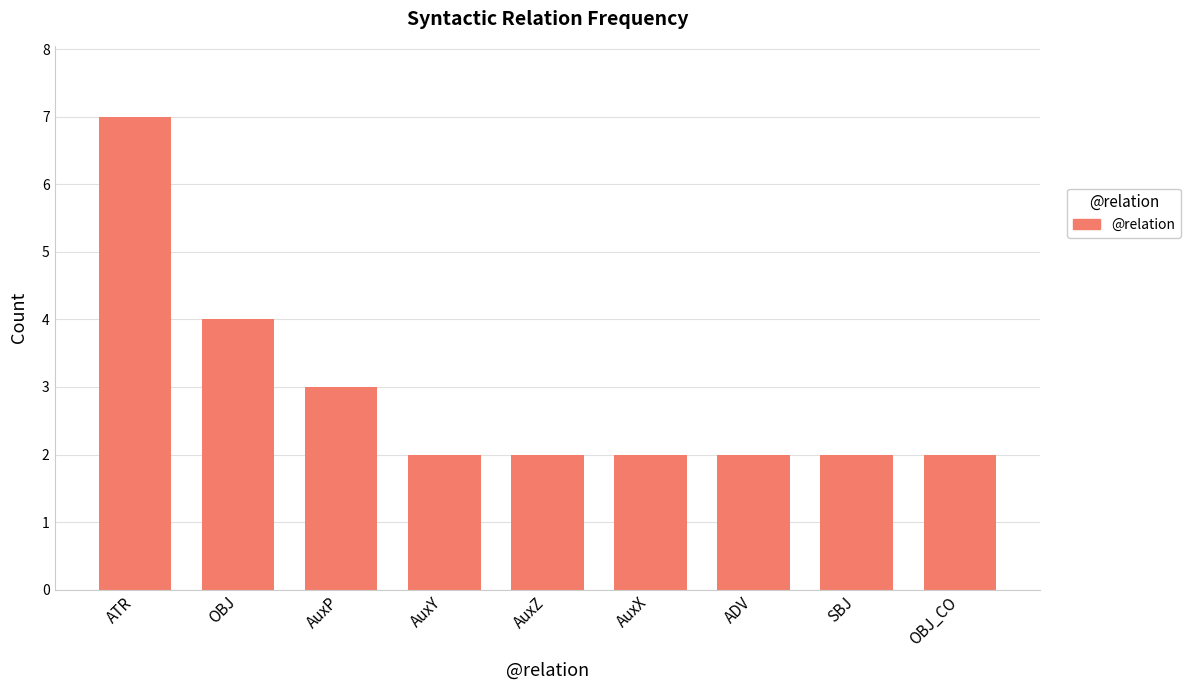

Approximately how many times larger is the value at OBJ compared to SBJ?

2.0